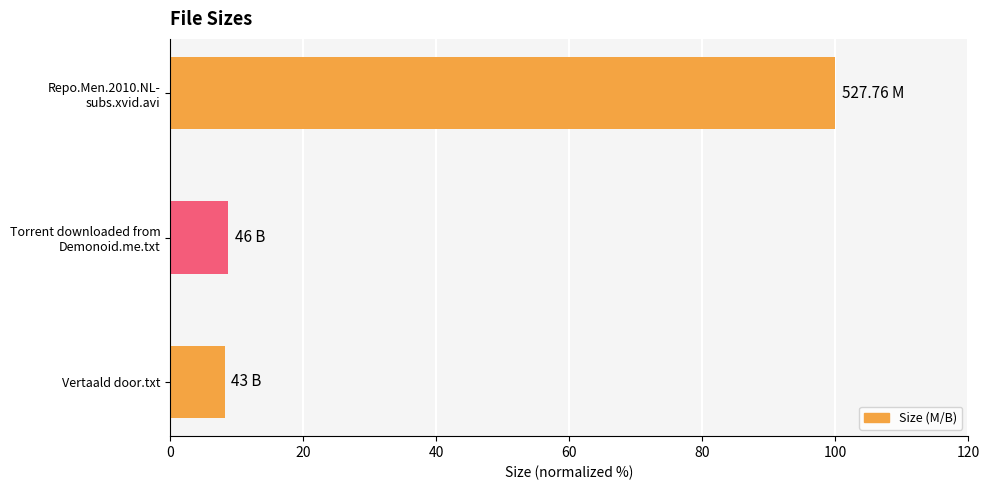

What is the average value?

39.0